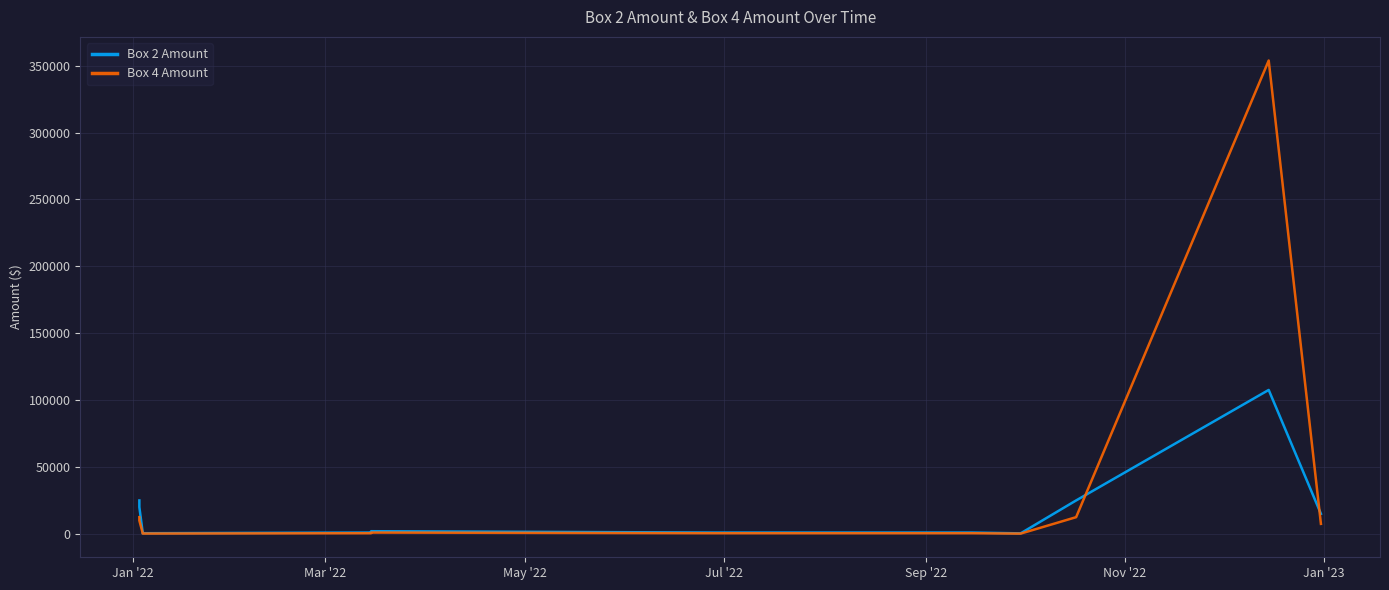

Which series has the largest range (max minus min)?

Box 4 Amount